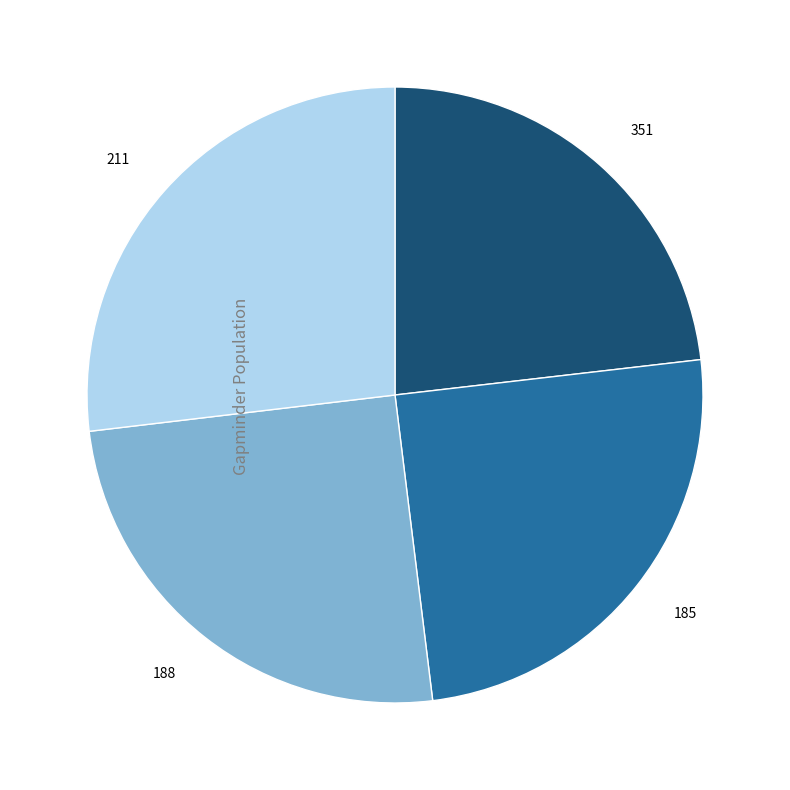

The 351 slice represents 23% of the pie. True or false?

True